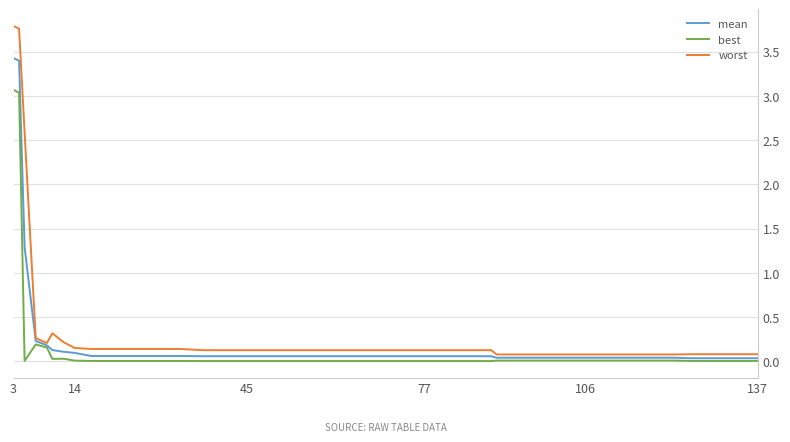

Is this an area chart (filled region under the line)?

No